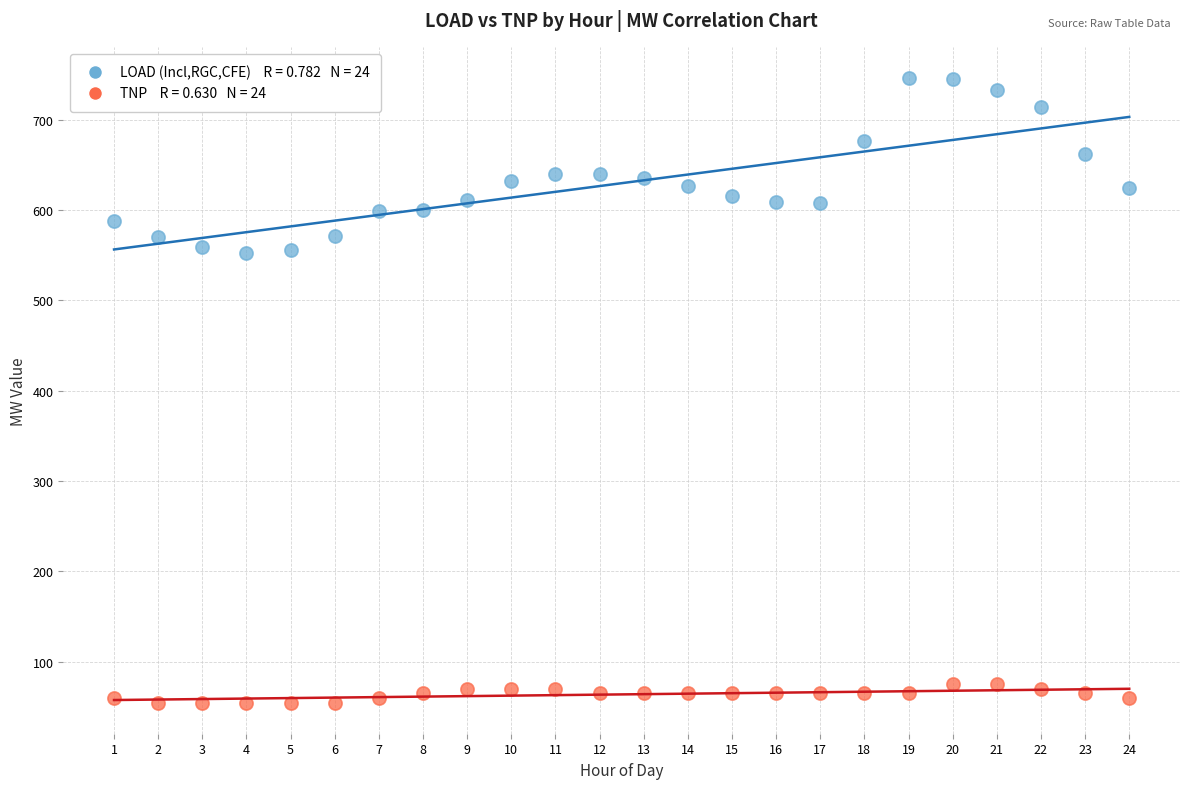

Across all data points, what is the range of X values (max minus min)?

23